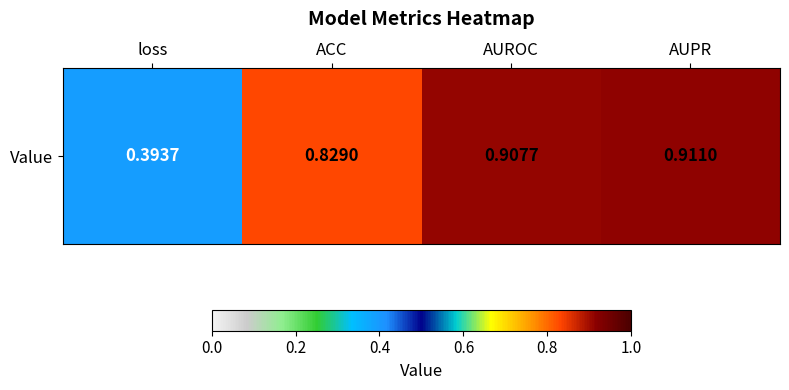

Reading left to right, extract all data points from this chart.

0.4	0.8	0.9	0.9